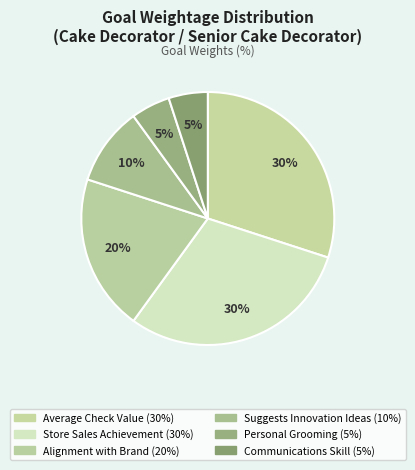

Rank the categories by value from lowest to highest.

Personal Grooming, Communications Skill, Suggests Innovation Ideas, Alignment with Brand, Average Check Value, Store Sales Achievement